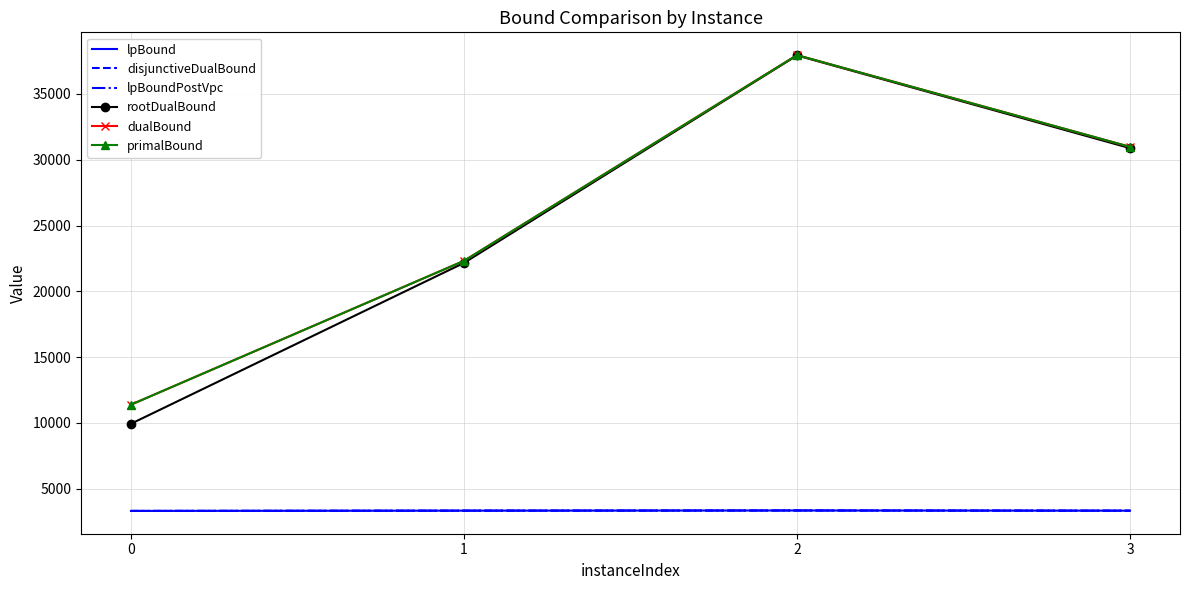

At 2, list the series in order from largest to smallest.

dualBound, primalBound, rootDualBound, lpBound, disjunctiveDualBound, lpBoundPostVpc